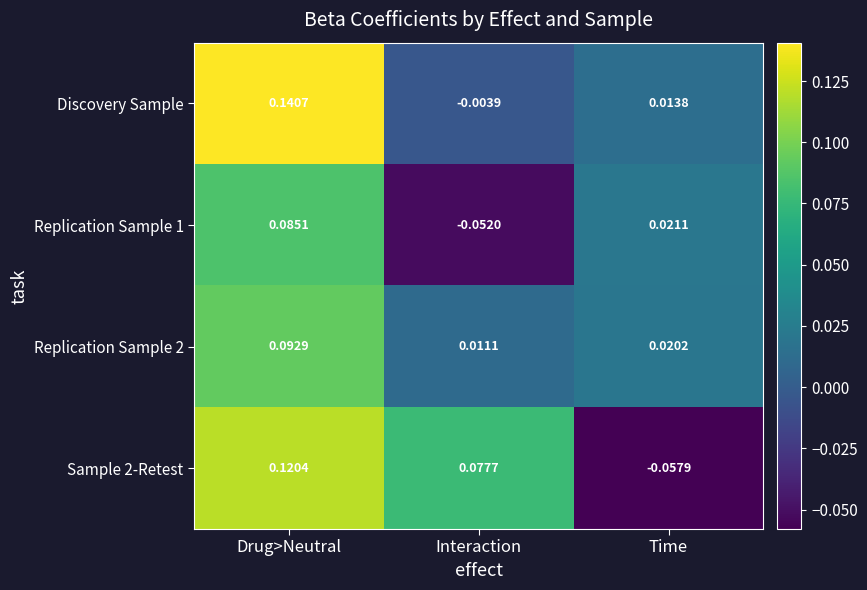

Rank the categories by Discovery Sample value from highest to lowest.

Drug>Neutral, Time, Interaction